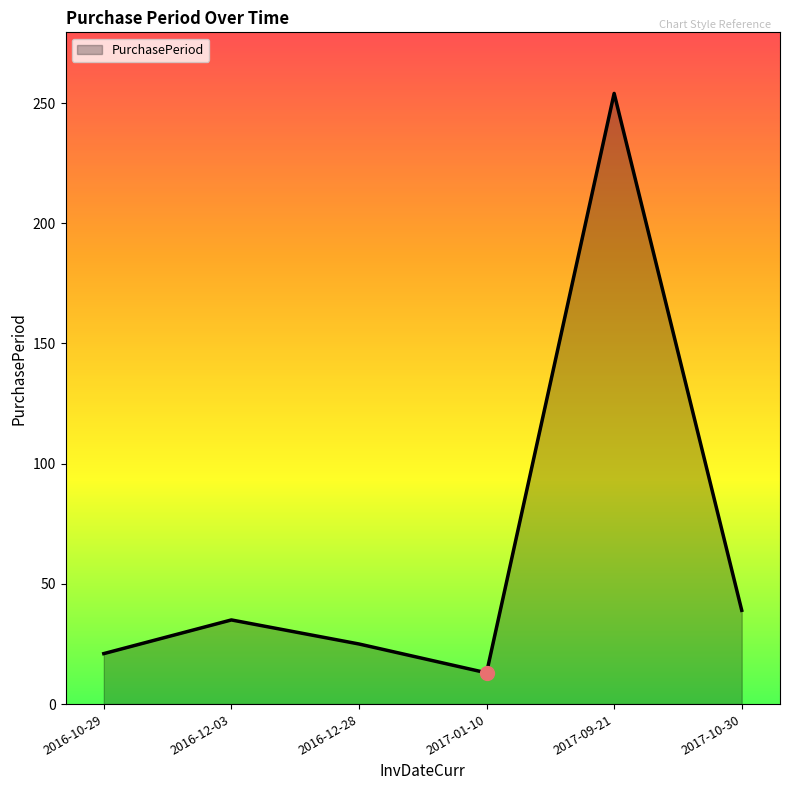

Which has a higher value, 2016-10-29 or 2017-10-30?

2017-10-30